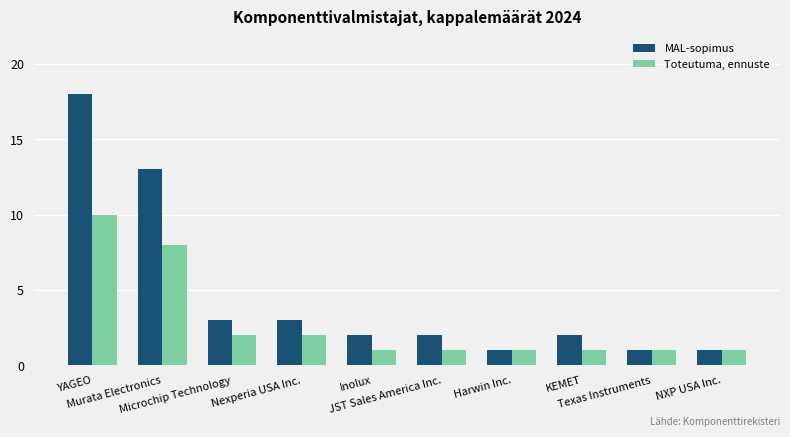

What position from the left is KEMET?

8